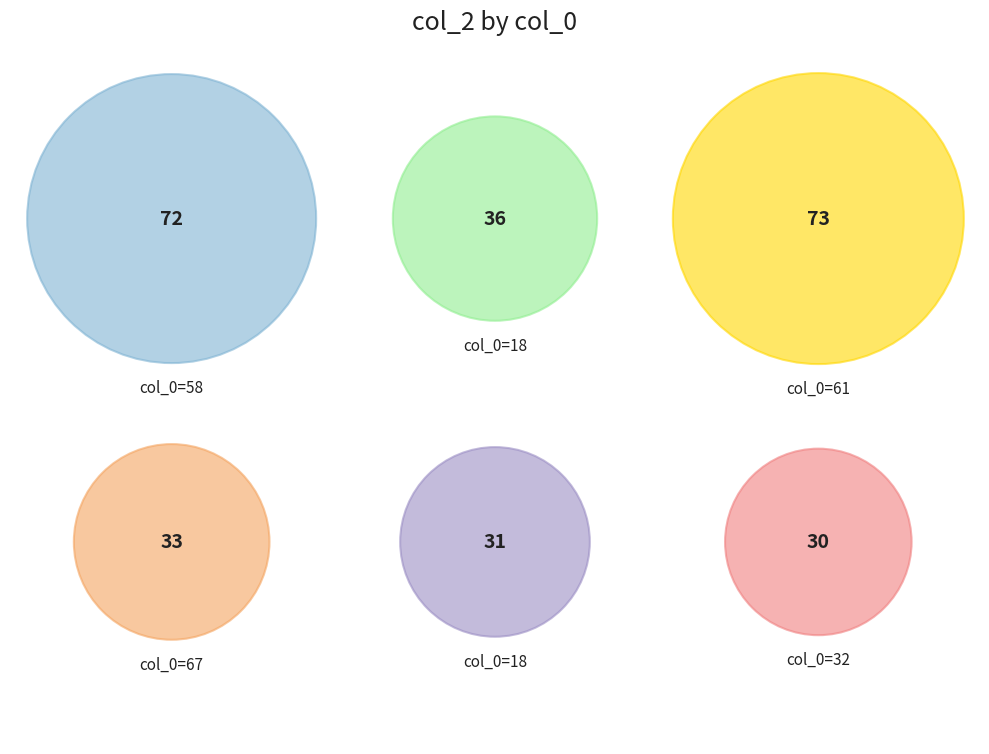

Is 58 the majority of the pie?

No